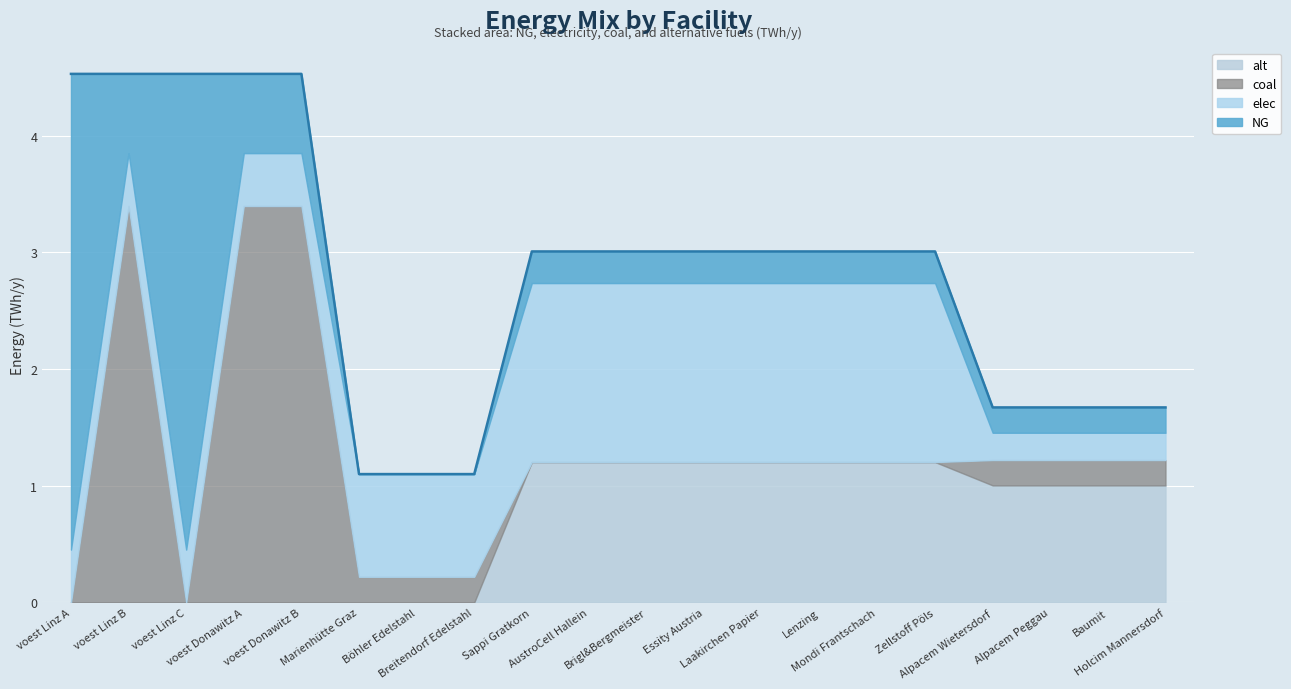

Rank the series by their maximum value, from highest to lowest.

NG, coal, elec, alt